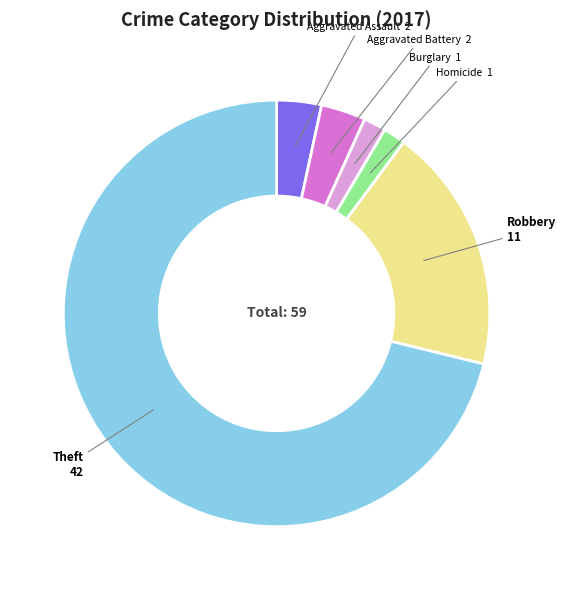

Is there any slice that represents more than half of the pie?

Yes